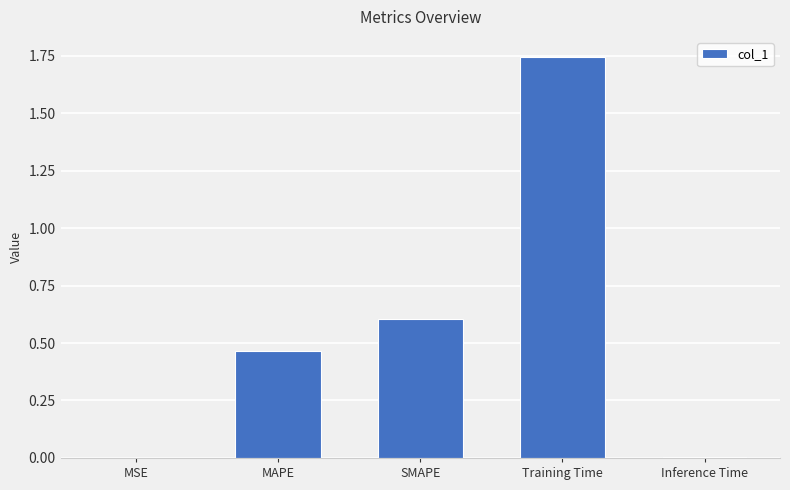

What is the difference between the values at Training Time and MAPE?

1.3